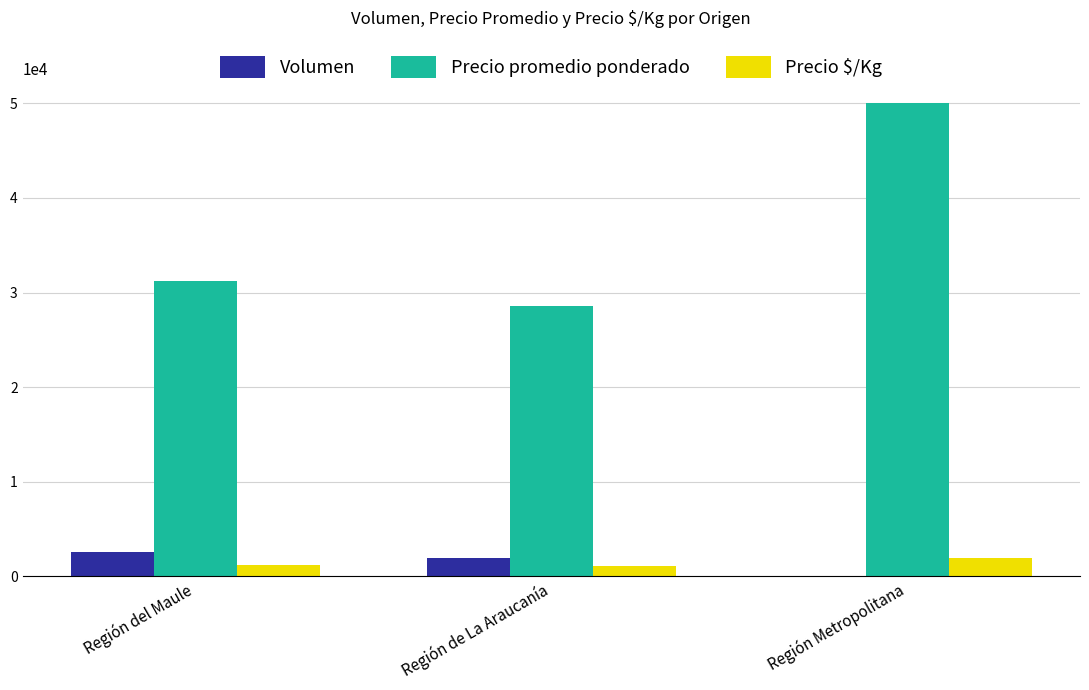

Is the value of Precio promedio ponderado at Región Metropolitana greater than the value of Volumen at Región Metropolitana?

Yes